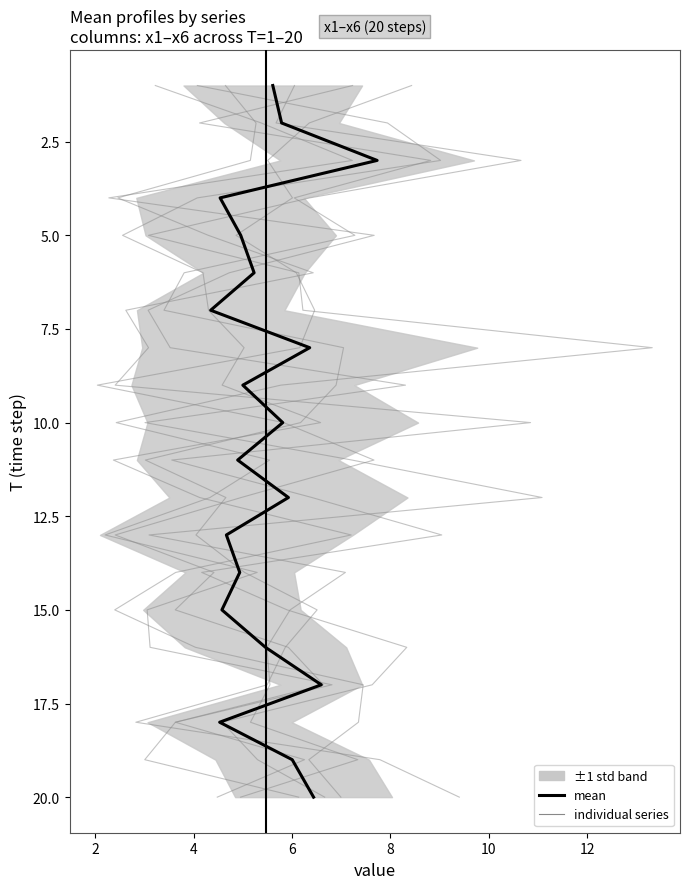

Which has a higher value, 7 or 19?

19